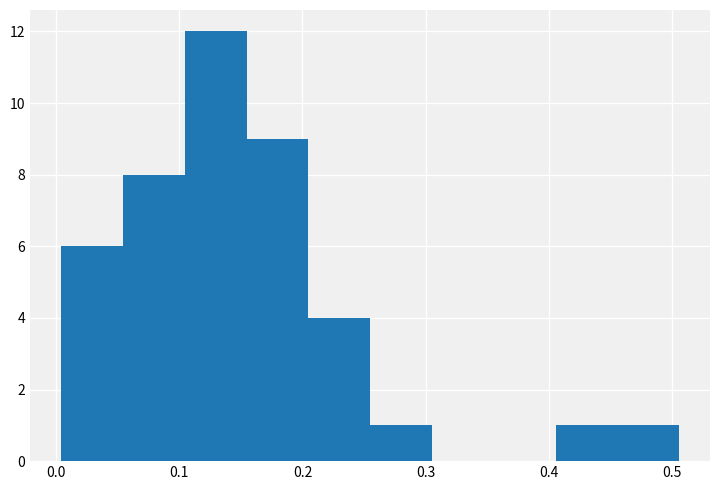

Over which range of the x-axis is the bar tallest?

0.10 to 0.15